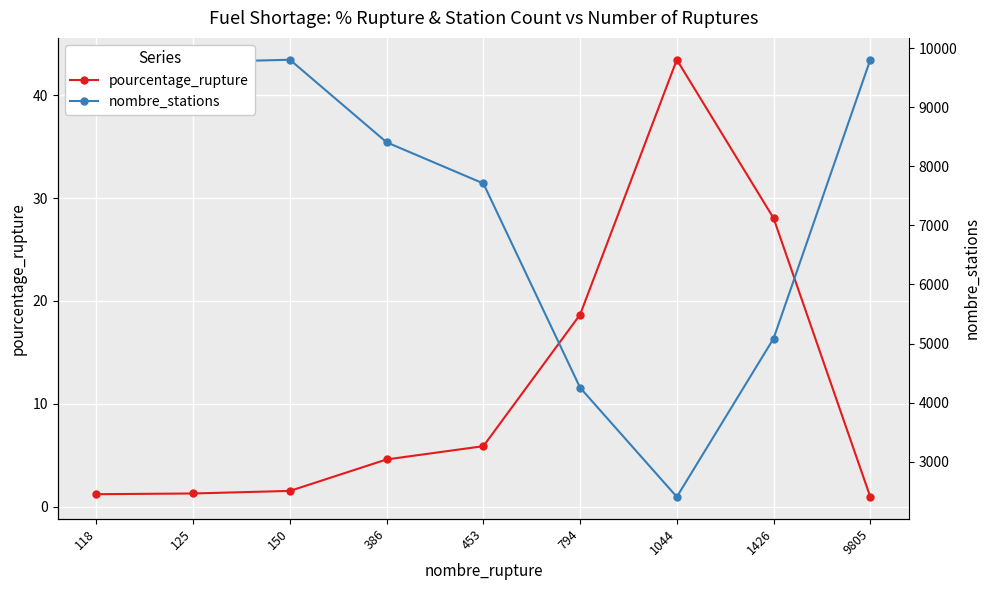

Which category has the highest value in the pourcentage_rupture series?

1044